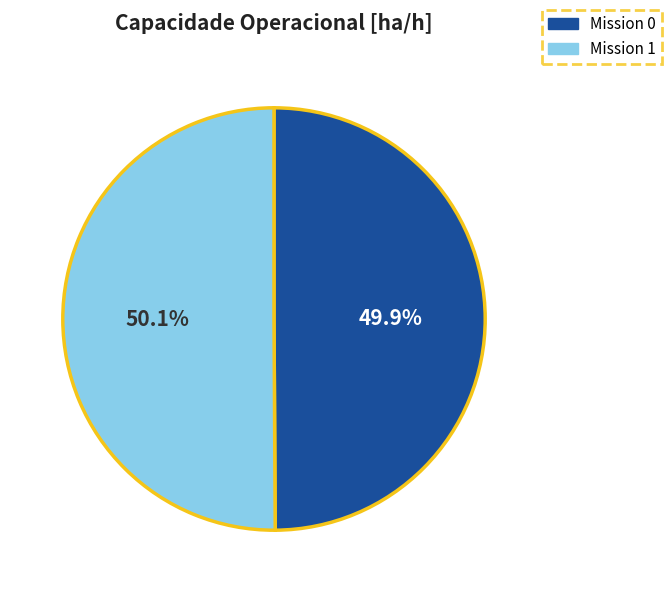

Does any single category account for the majority?

Yes